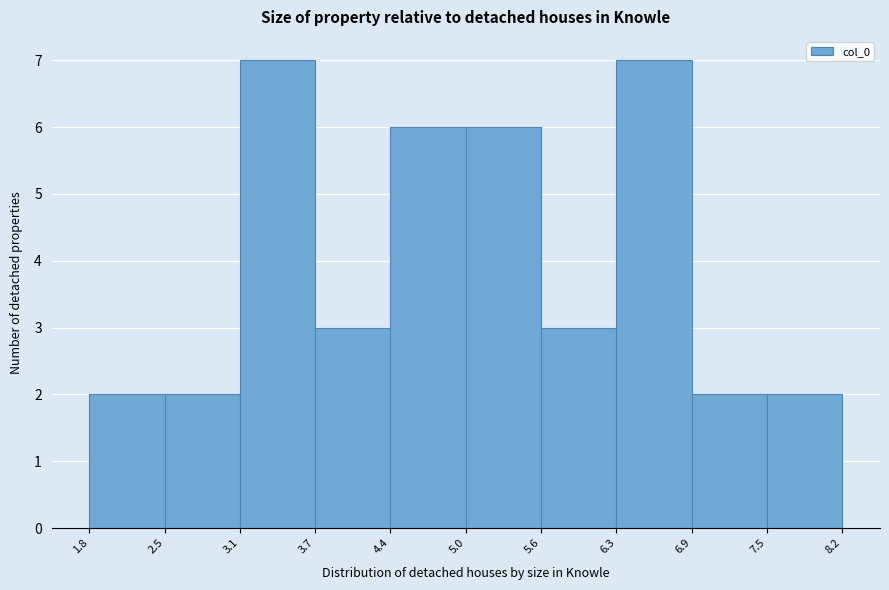

Reading left to right, transcribe this chart: for each bar, give the range it covers on the x-axis and its height. The values are not printed on the chart, so give them approximately, as read against the axis.

1.8 to 2.5: 2
2.5 to 3.1: 2
3.1 to 3.7: 7
3.7 to 4.4: 3
4.4 to 5.0: 6
5.0 to 5.6: 6
5.6 to 6.3: 3
6.3 to 6.9: 7
6.9 to 7.5: 2
7.5 to 8.2: 2